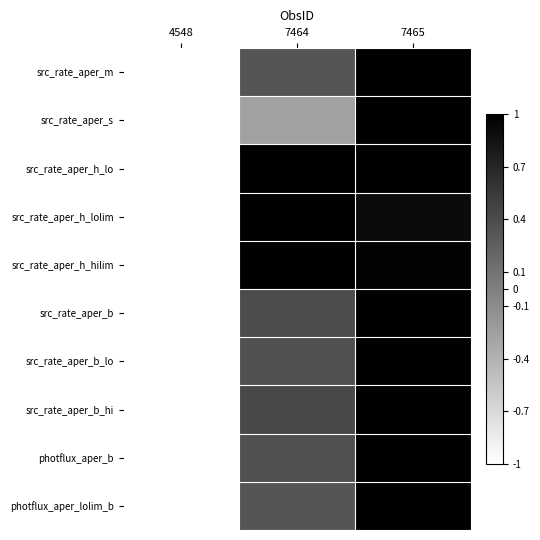

Reading right to left, extract all data points from this chart.

src_rate_aper_m: 7465=1.0	7464=0.3	4548=-1.0
src_rate_aper_s: 7465=1.0	7464=-0.3	4548=-1.0
src_rate_aper_h_lo: 7465=1.0	7464=1.0	4548=-1.0
src_rate_aper_h_lolim: 7465=0.9	7464=1.0	4548=-1.0
src_rate_aper_h_hilim: 7465=1.0	7464=1.0	4548=-1.0
src_rate_aper_b: 7465=1.0	7464=0.4	4548=-1.0
src_rate_aper_b_lo: 7465=1.0	7464=0.4	4548=-1.0
src_rate_aper_b_hi: 7465=1.0	7464=0.4	4548=-1.0
photflux_aper_b: 7465=1.0	7464=0.4	4548=-1.0
photflux_aper_lolim_b: 7465=1.0	7464=0.3	4548=-1.0